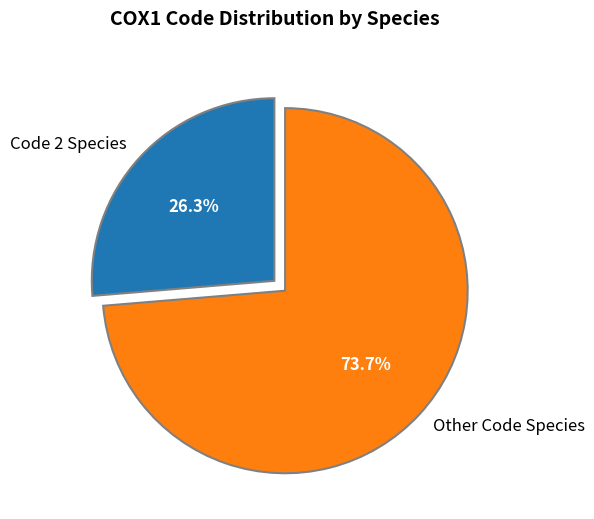

Which has a higher value, Other Code Species or Code 2 Species?

Other Code Species